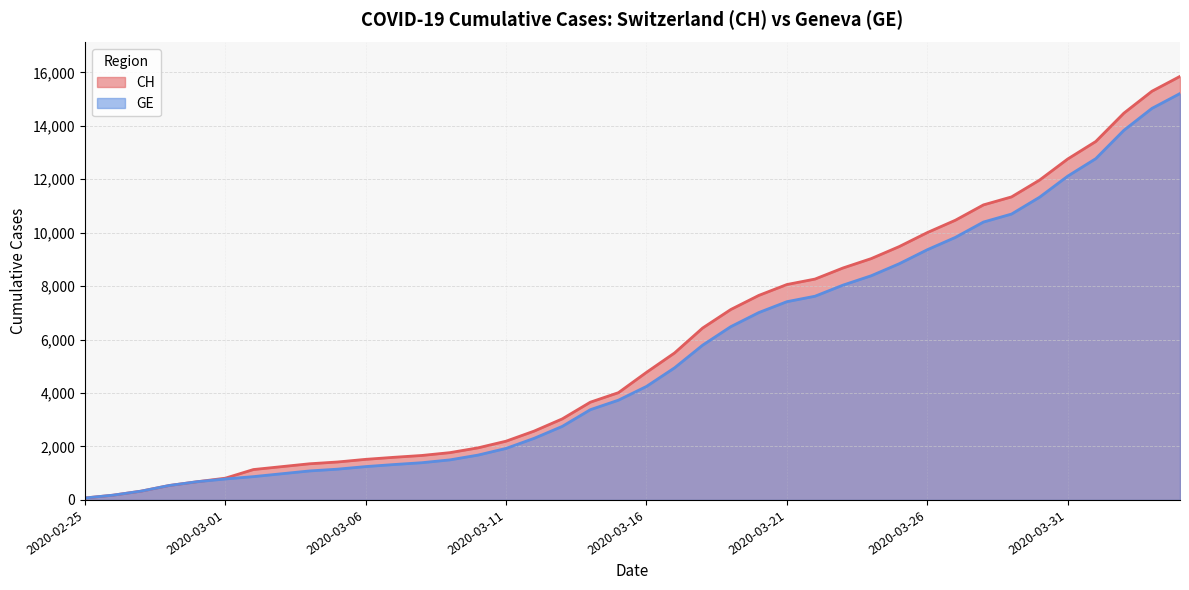

Which series changed the most between 2020-03-21 and 2020-03-25?

CH